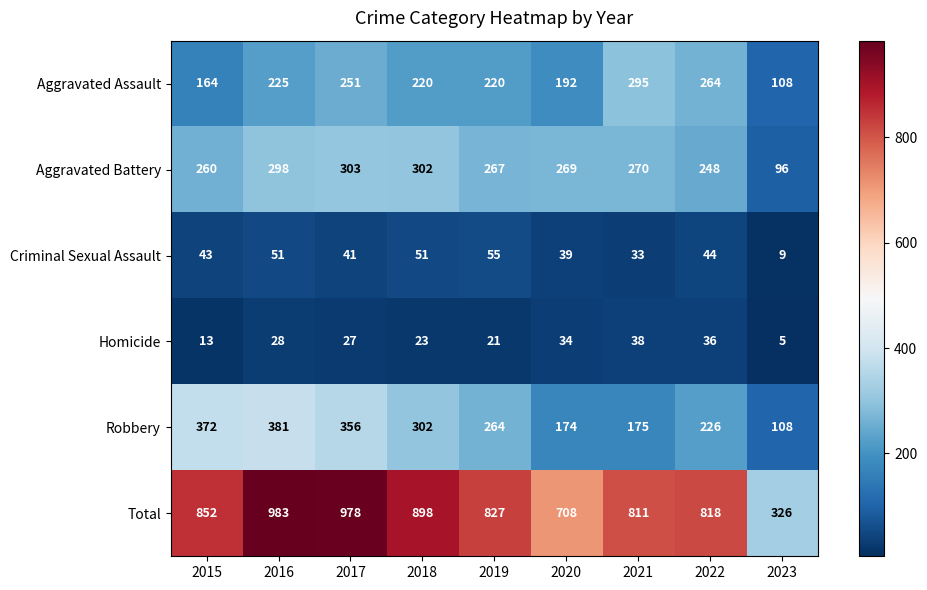

What value does the Total series have at 2022, to the nearest 50?

800